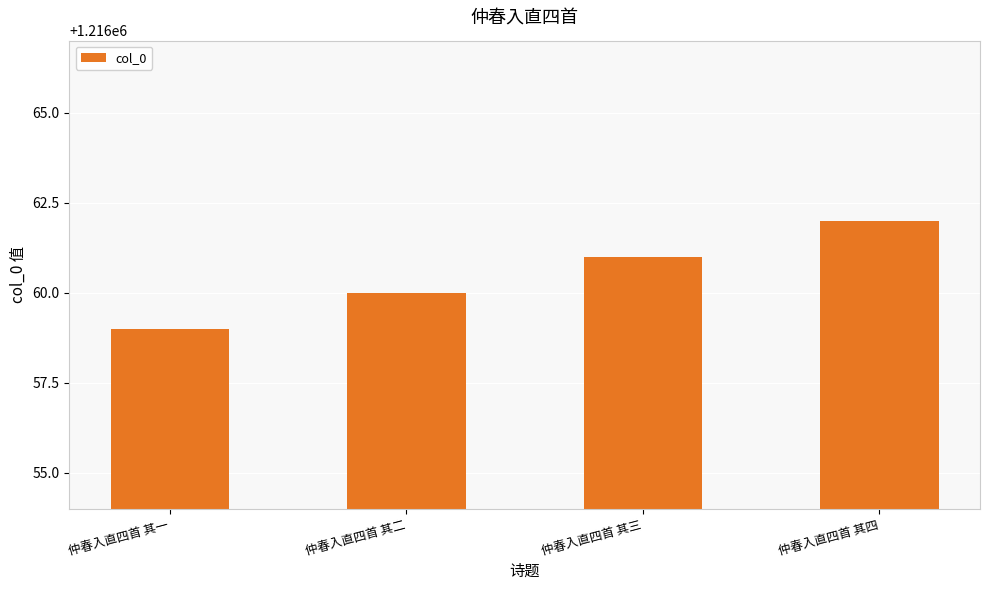

What position from the right is 仲春入直四首 其一?

4